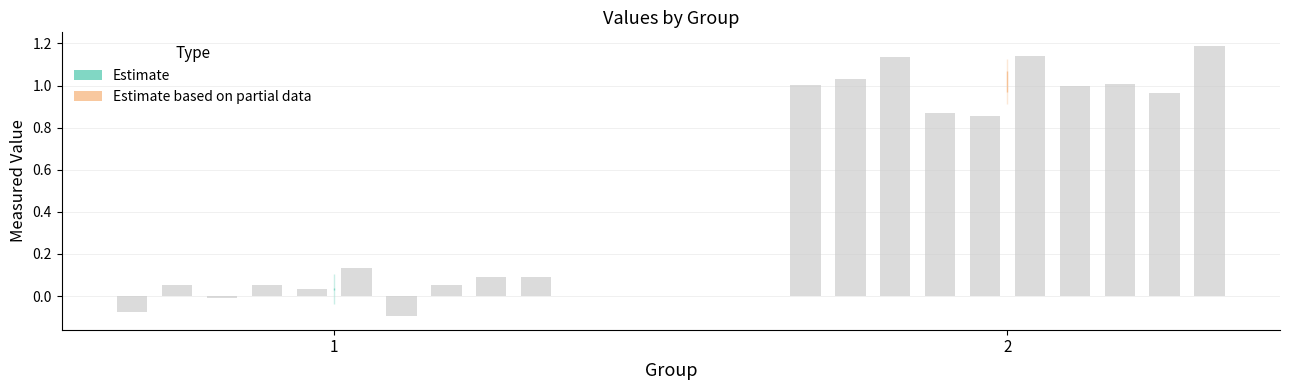

How many data points in group_mean are above 0?

17